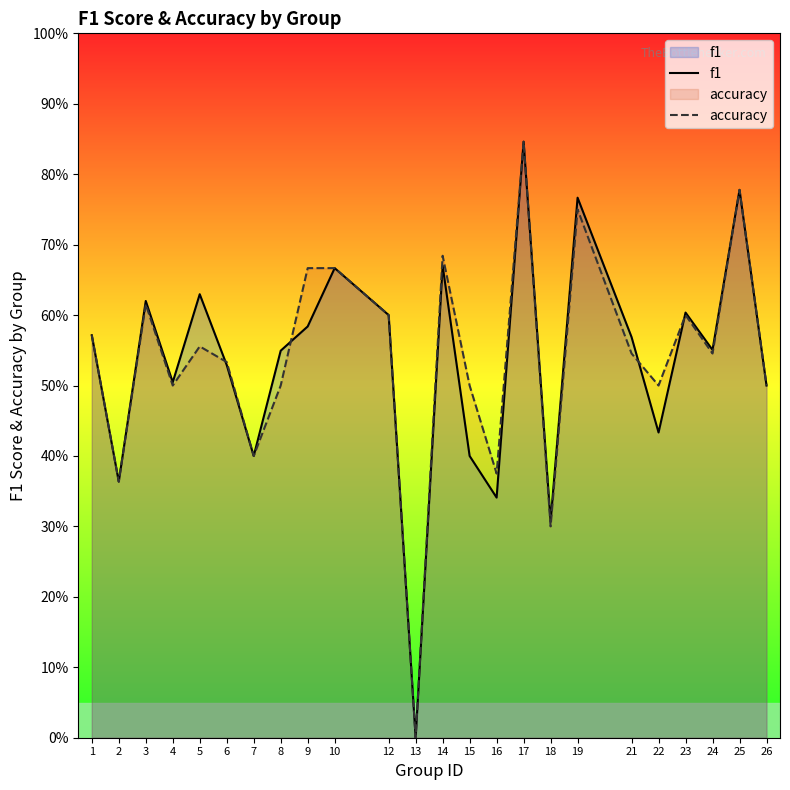

What are all the series names shown in the legend?

f1, accuracy